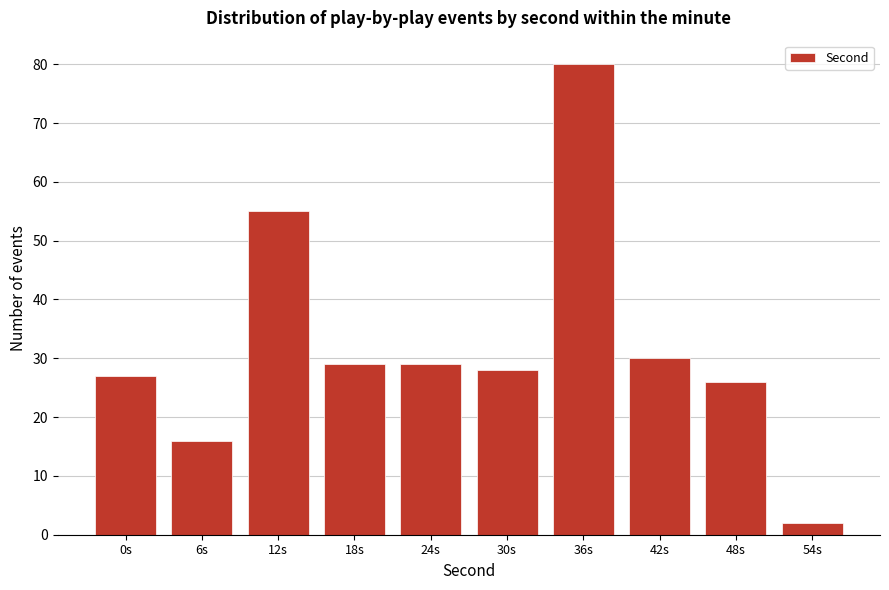

Reading left to right, list all the values displayed in this chart.

0s=27	6s=16	12s=55	18s=29	24s=29	30s=28	36s=80	42s=30	48s=26	54s=2